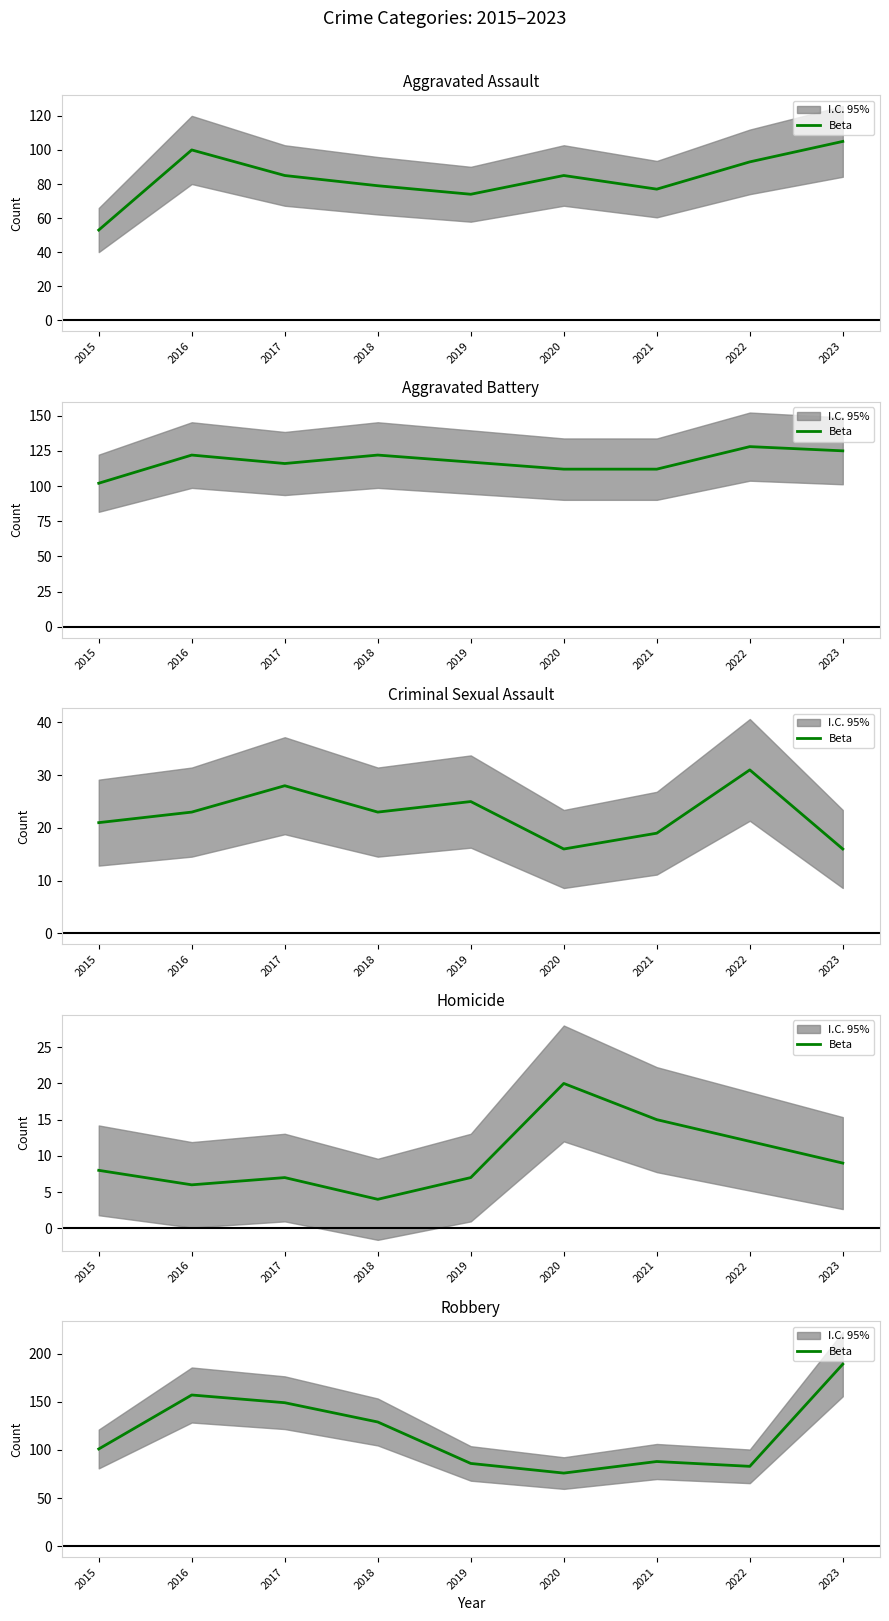

Rank the categories by value from highest to lowest.

2023, 2016, 2017, 2018, 2015, 2021, 2019, 2022, 2020